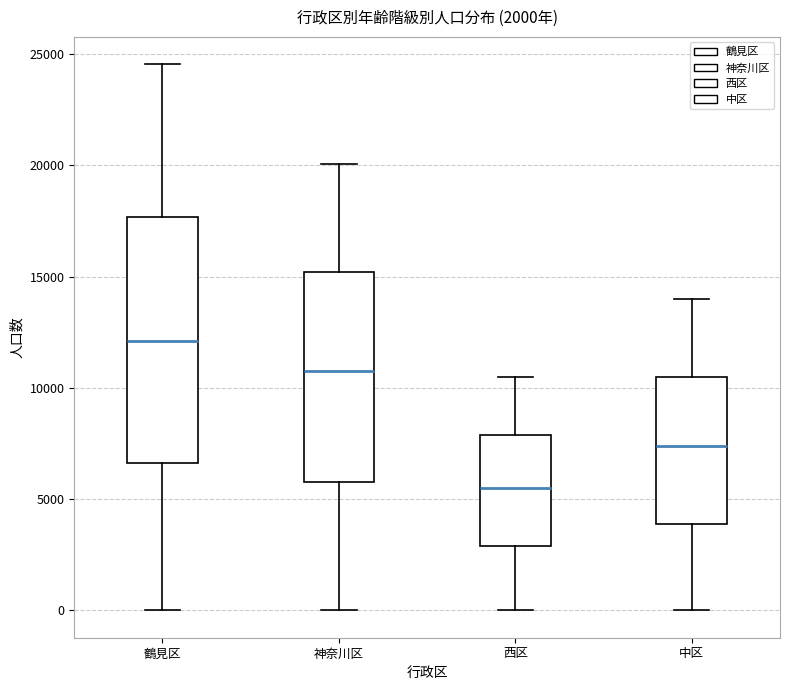

Which box is the tallest, from its lower edge to its upper edge?

鶴見区